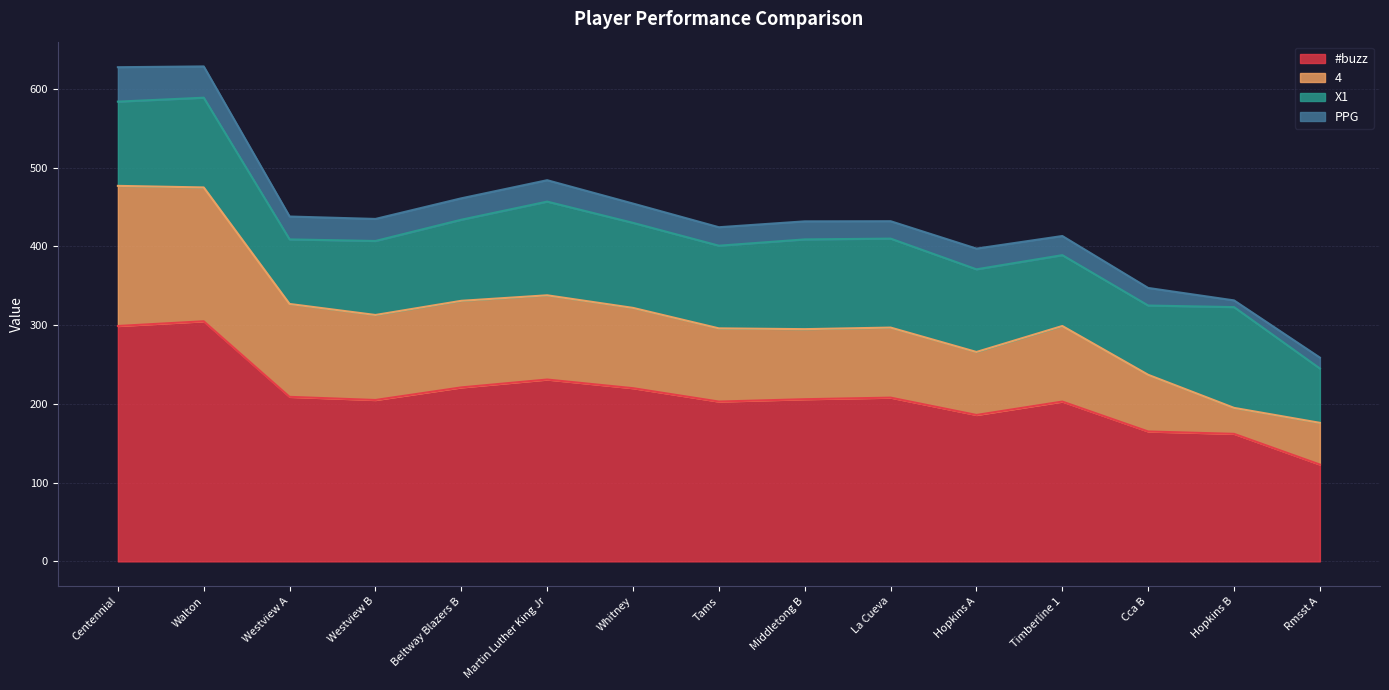

True or false: #buzz and 4 intersect in this chart.

False